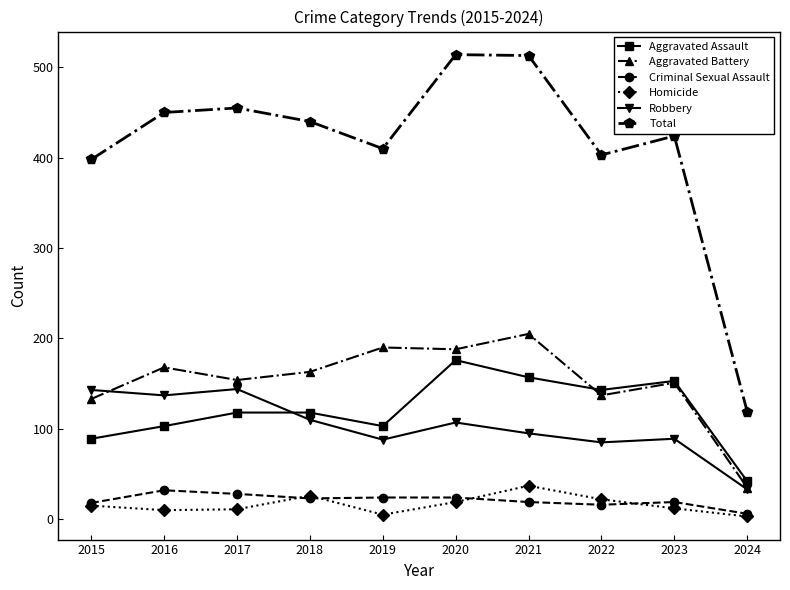

Which category has the highest value in the Aggravated Assault series?

2020